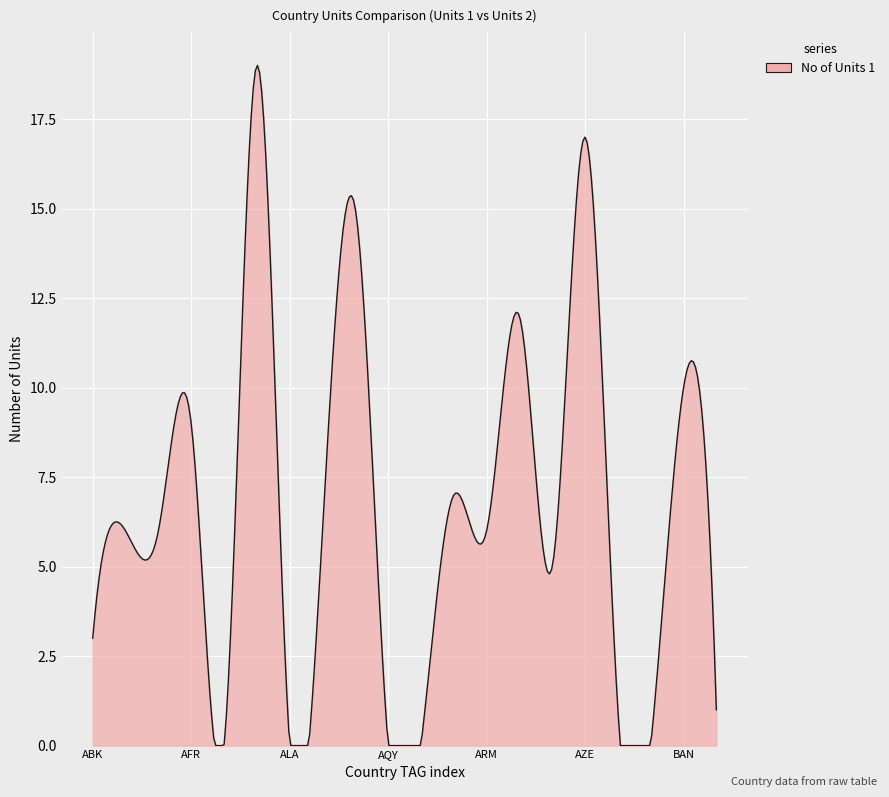

What is the maximum value shown in the chart?

19.0